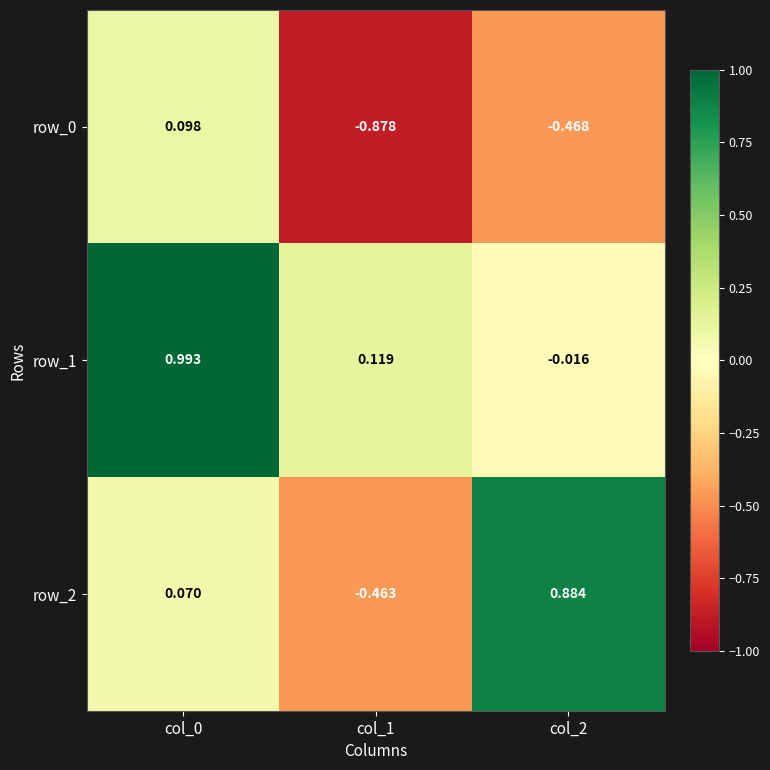

How many data points in row_0 are above 0?

1